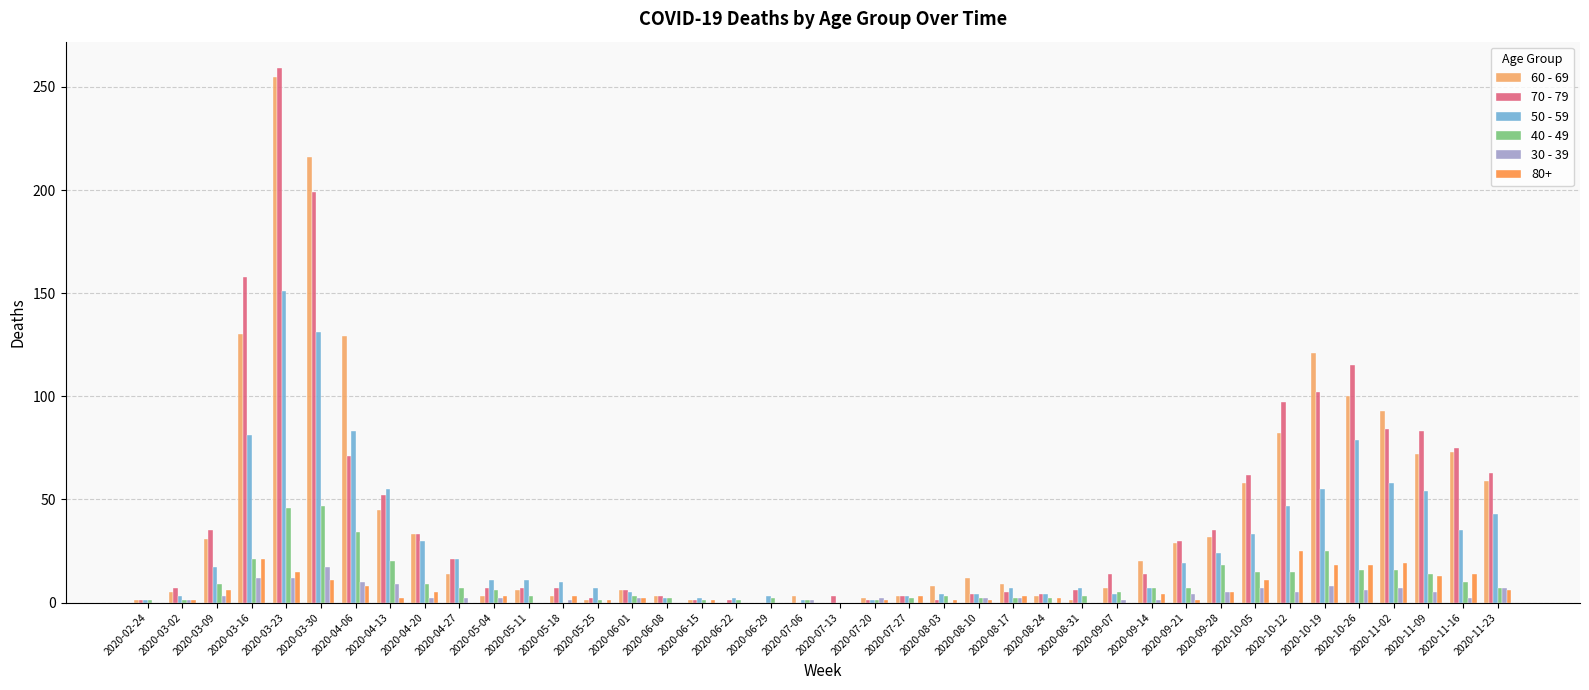

At which category is the sum across all series the highest?

2020-03-23